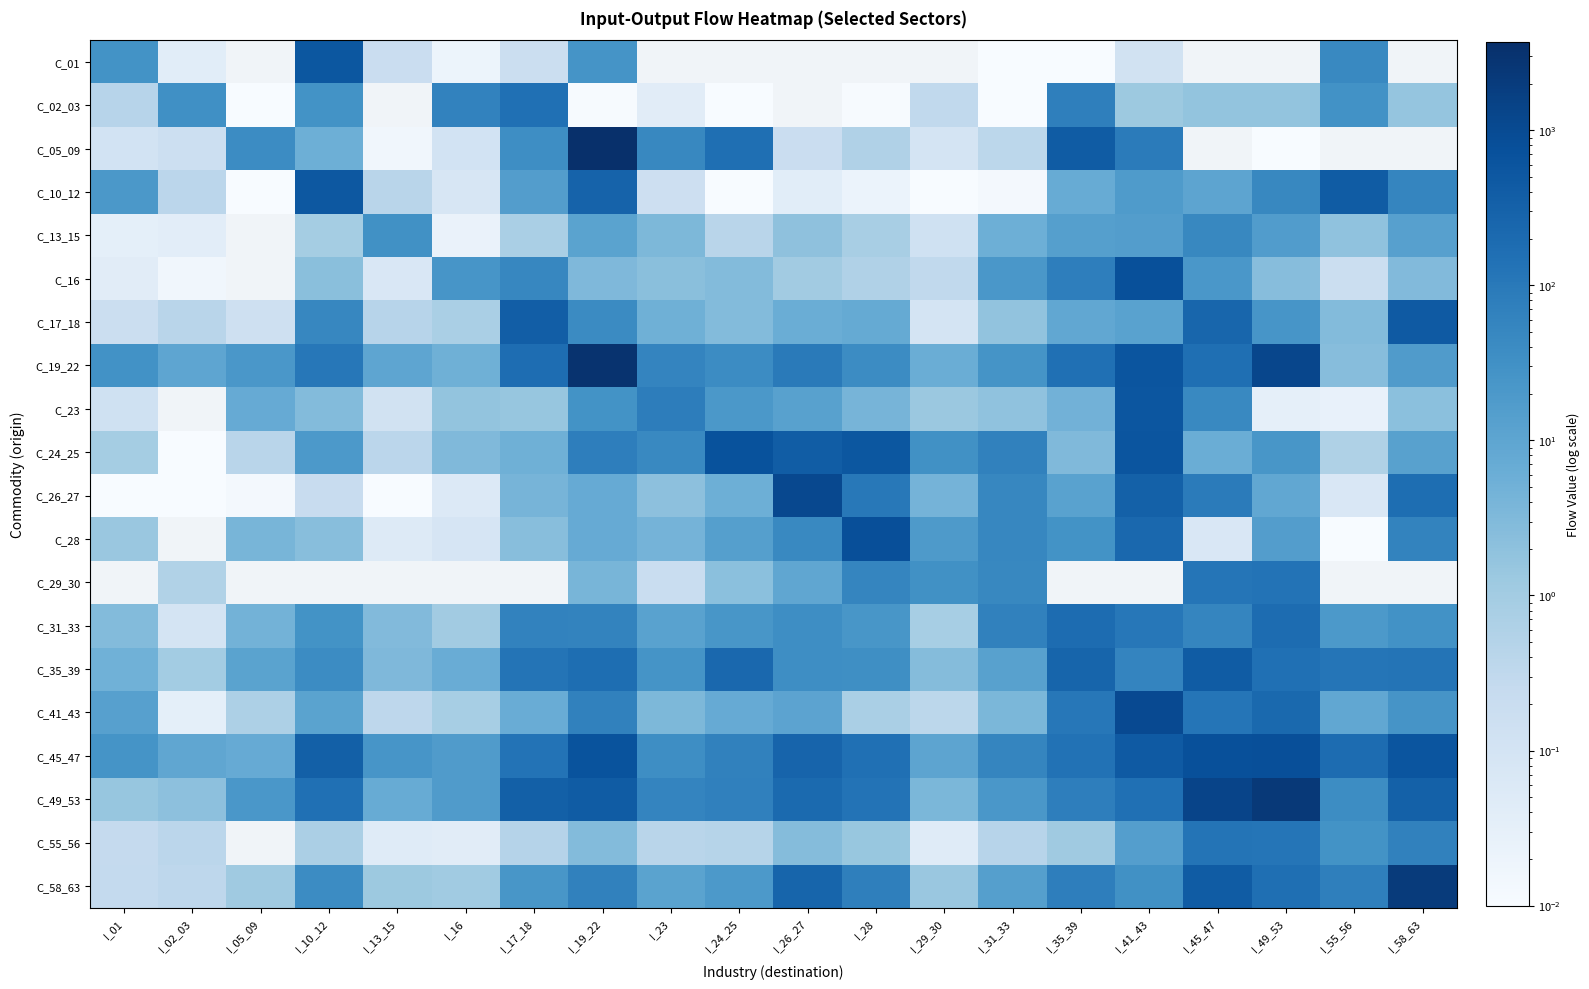

Which series changed the most between I_01 and I_23?

C_23